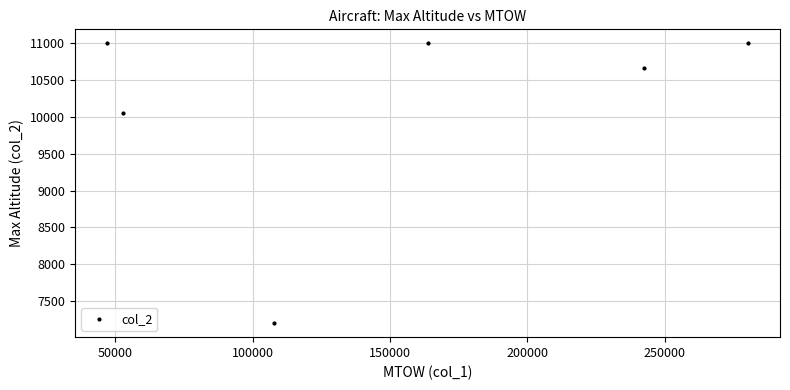

What is the smallest value displayed?

7200